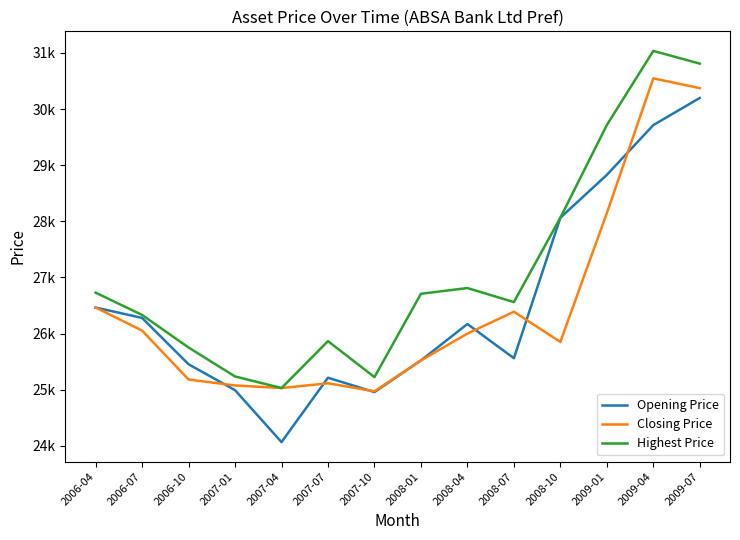

Is this an area chart (filled region under the line)?

No